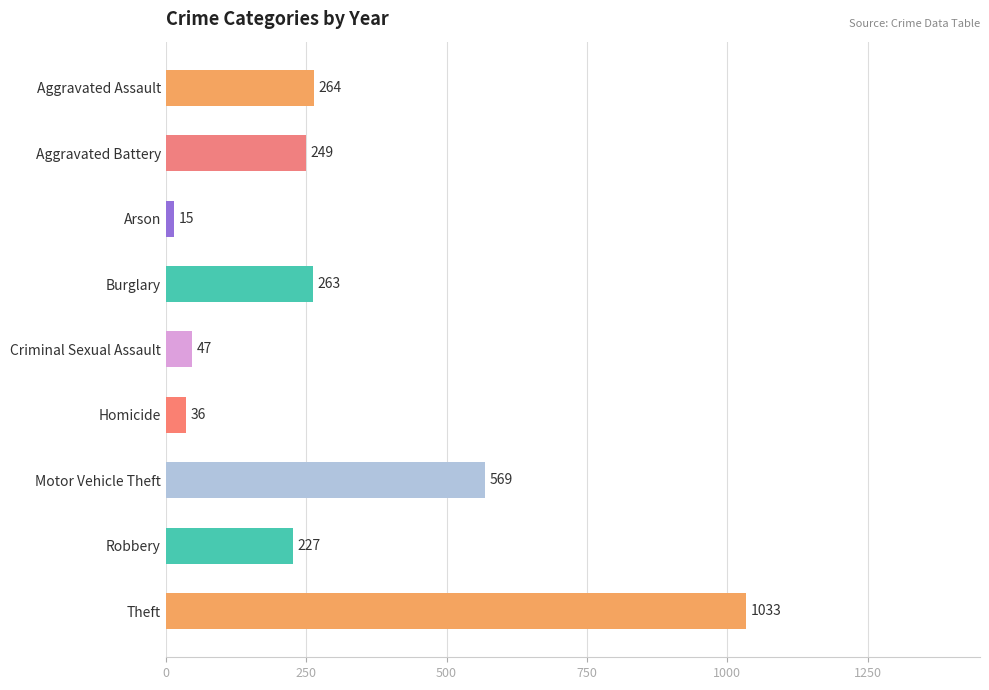

Between Aggravated Assault and Theft, which is larger?

Theft